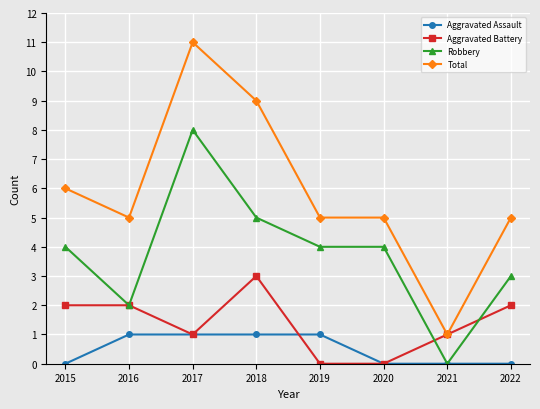

The value of Aggravated Assault at 2017 is 2. True or false?

False